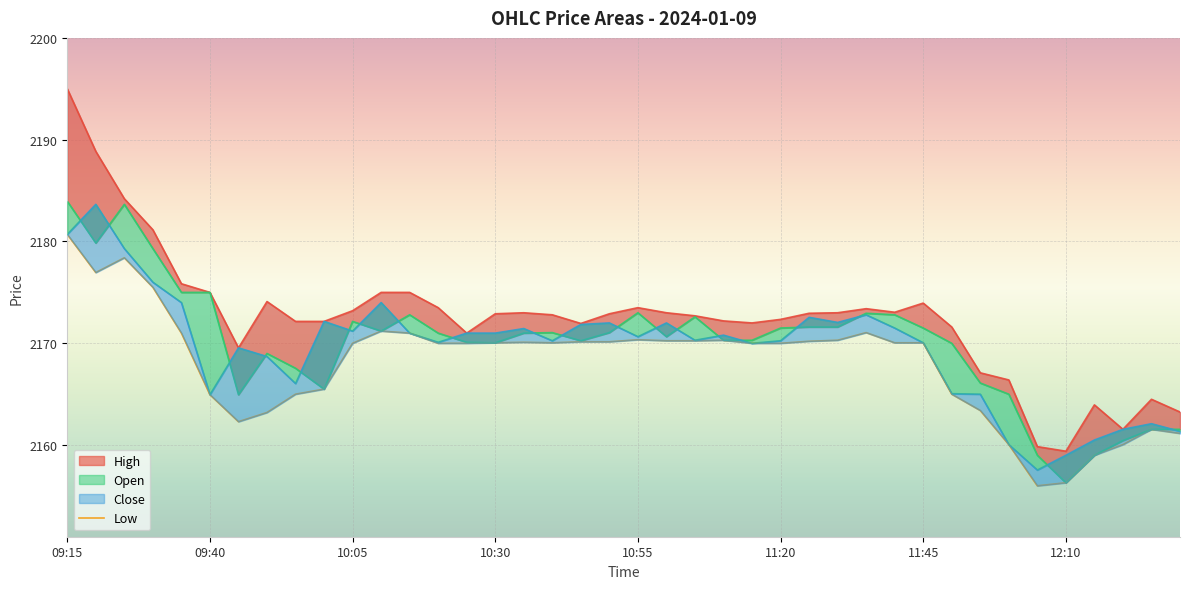

How many lines are shown in the chart?

1